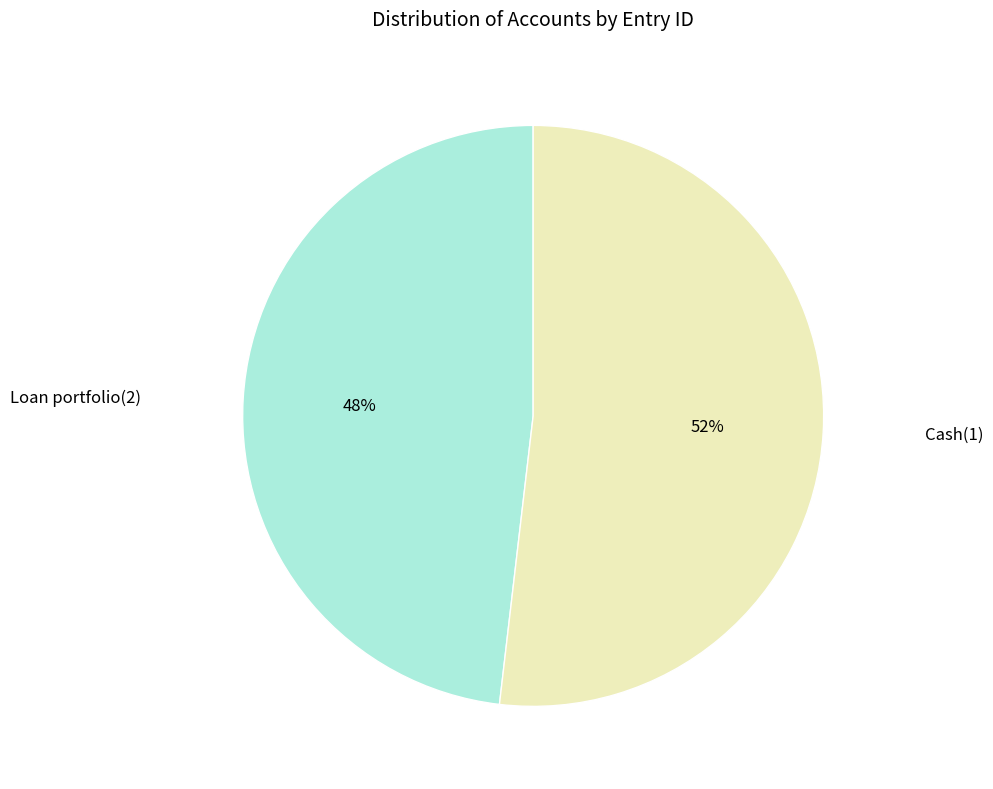

To the nearest percent, what is the average slice percentage?

50%